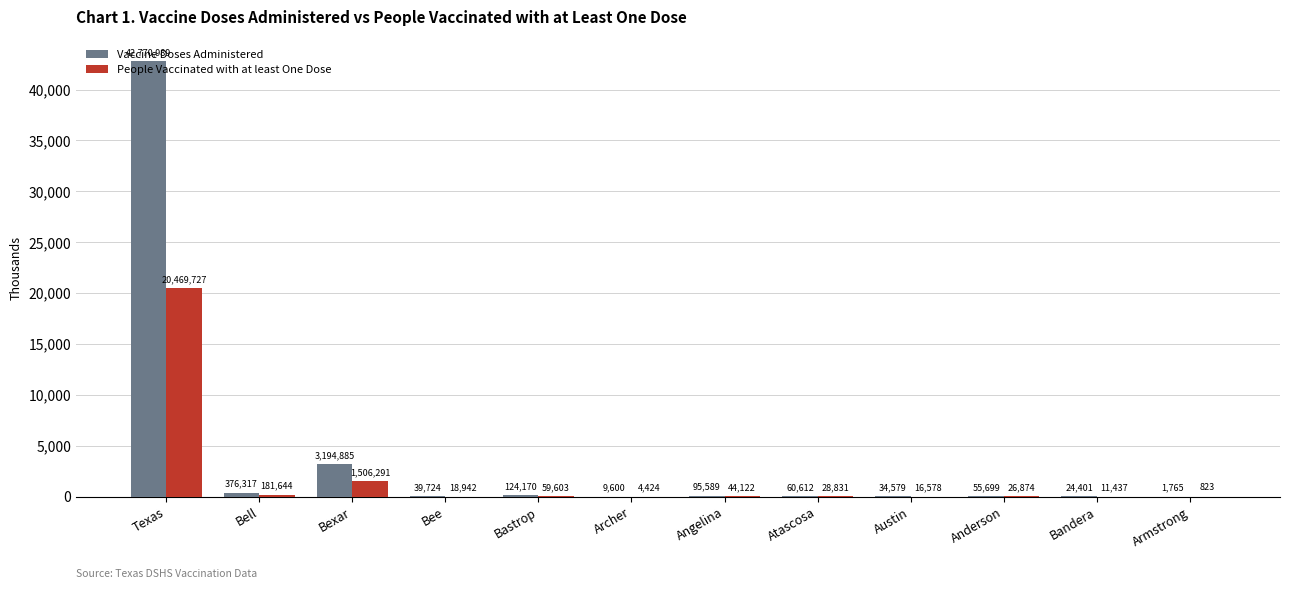

Reading left to right, list all the values displayed in this chart.

Vaccine Doses Administered: Texas=42770989	Bell=376317	Bexar=3194885	Bee=39724	Bastrop=124170	Archer=9600	Angelina=95589	Atascosa=60612	Austin=34579	Anderson=55699	Bandera=24401	Armstrong=1765
People Vaccinated with at least One Dose: Texas=20469727	Bell=181644	Bexar=1506291	Bee=18942	Bastrop=59603	Archer=4424	Angelina=44122	Atascosa=28831	Austin=16578	Anderson=26874	Bandera=11437	Armstrong=823